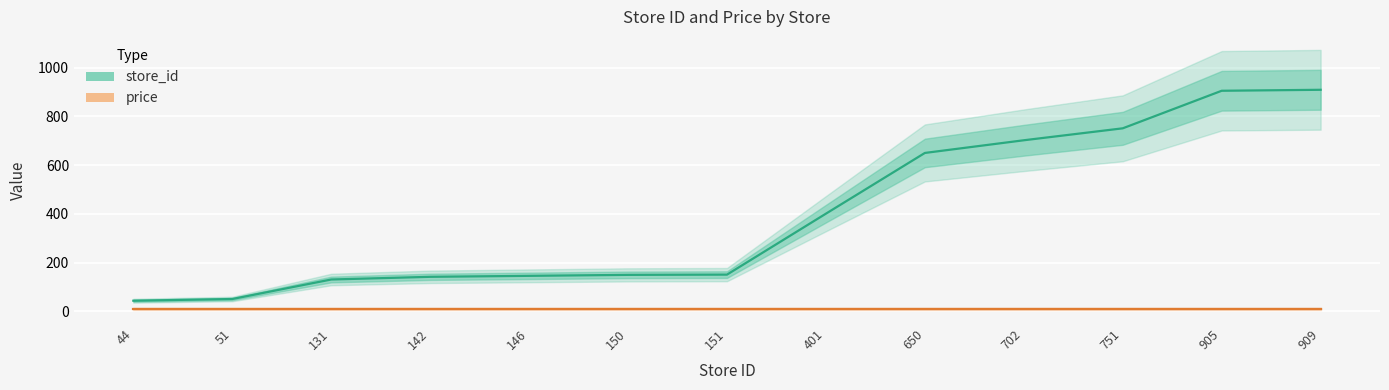

At 51, list the series in order from smallest to largest.

price, store_id